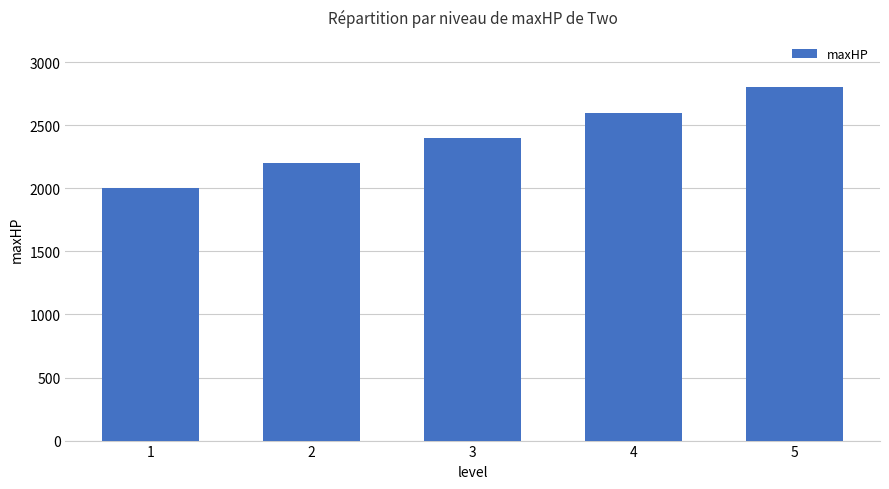

What is the value of the 1st bar from the left?

2000